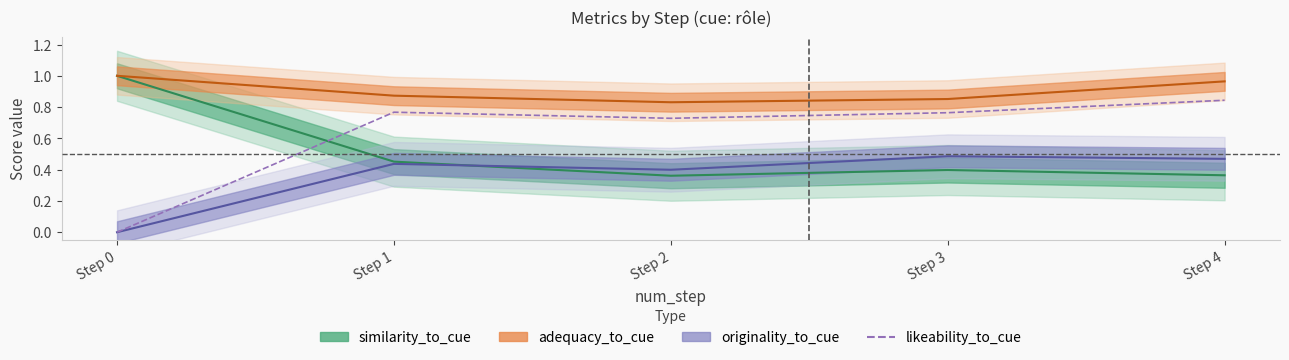

What is the difference between the second highest and minimum values?

0.8